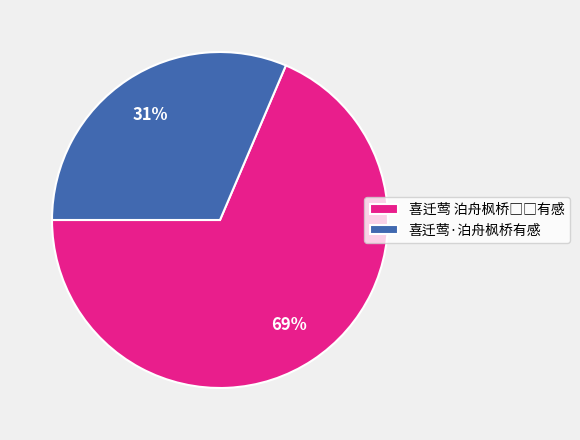

Which category has the smallest portion of the pie?

喜迁莺·泊舟枫桥有感